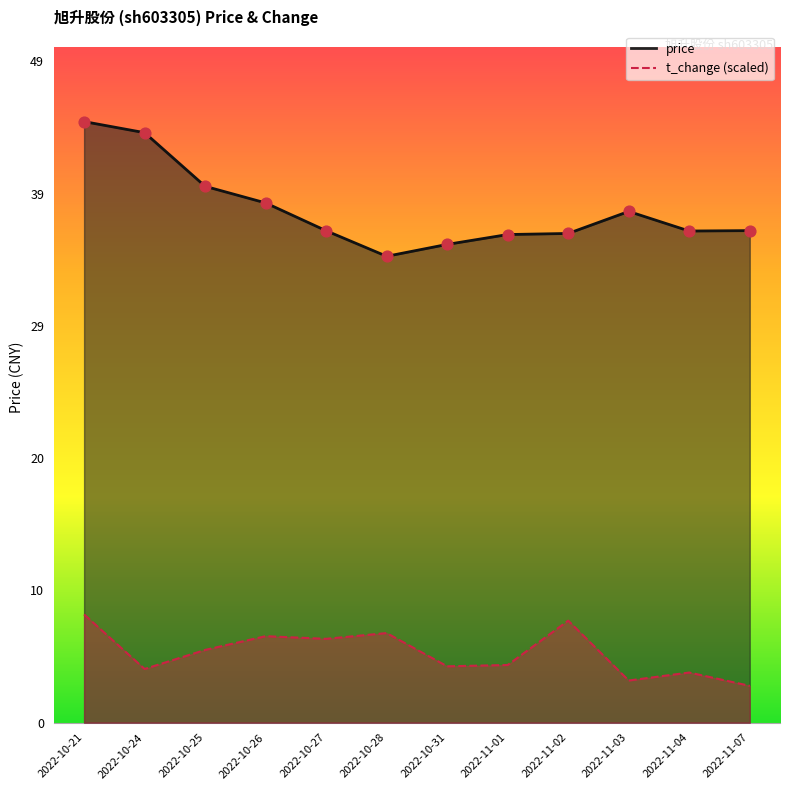

What is the total value across all series at 2022-10-21?

52.5